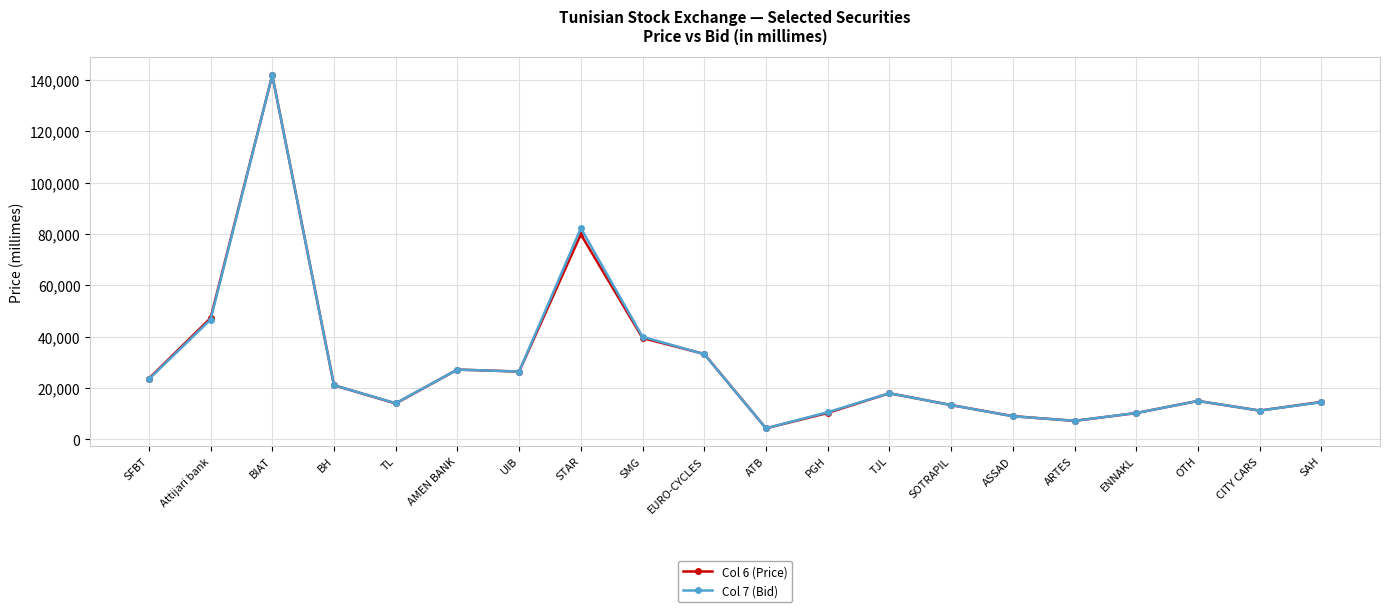

Which series changed the most between TL and SMG?

Col 7 (Bid)